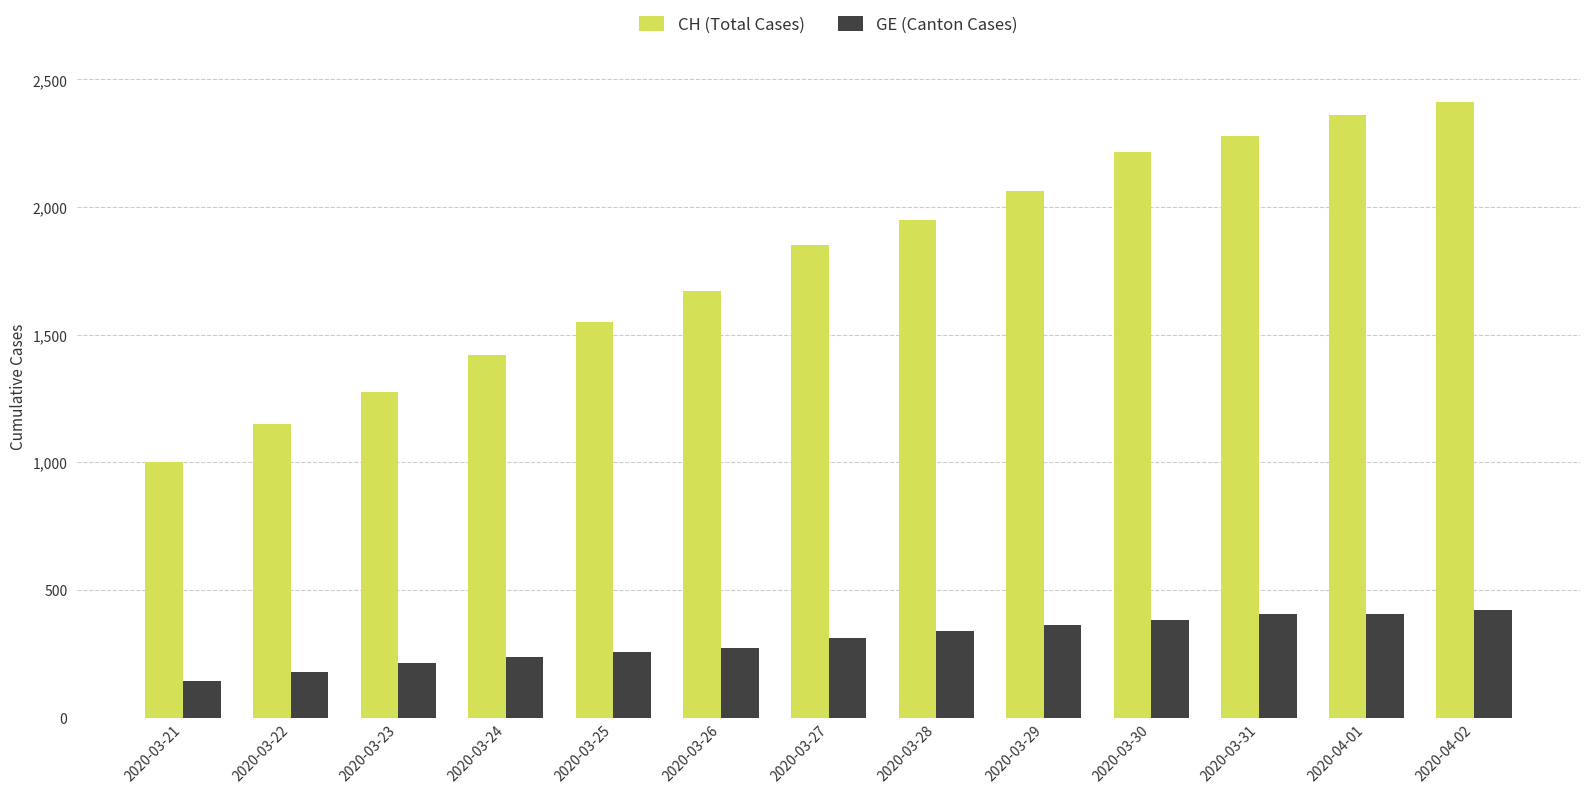

What is the value of the GE (Canton Cases) bar at the 9th from the left?

365